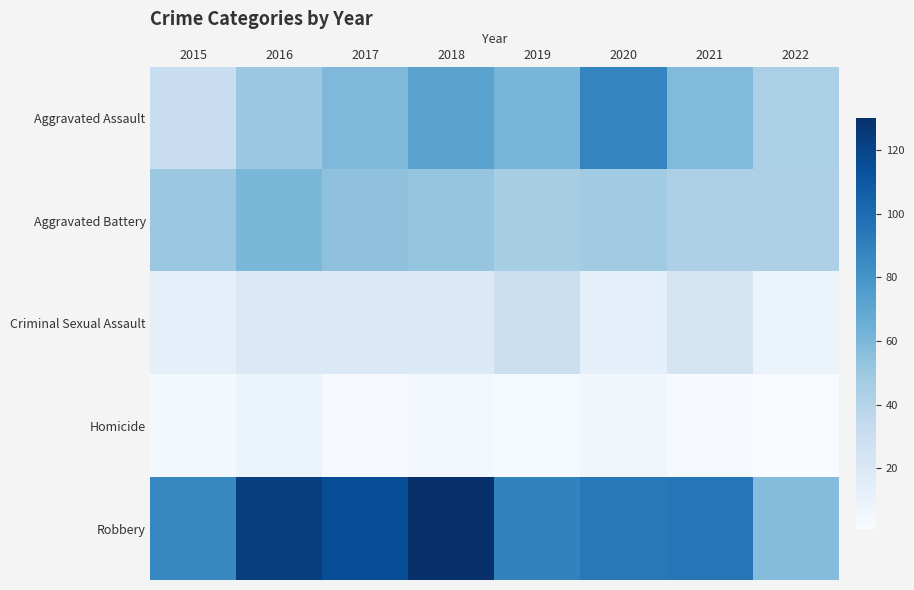

Reading right to left, list all the values displayed in this chart.

Aggravated Assault: 2022=44	2021=58	2020=88	2019=61	2018=72	2017=59	2016=50	2015=31
Aggravated Battery: 2022=43	2021=43	2020=48	2019=45	2018=52	2017=54	2016=60	2015=50
Criminal Sexual Assault: 2022=9	2021=24	2020=13	2019=29	2018=19	2017=19	2016=19	2015=13
Homicide: 2022=1	2021=2	2020=6	2019=3	2018=5	2017=2	2016=8	2015=4
Robbery: 2022=57	2021=95	2020=94	2019=89	2018=130	2017=115	2016=123	2015=87